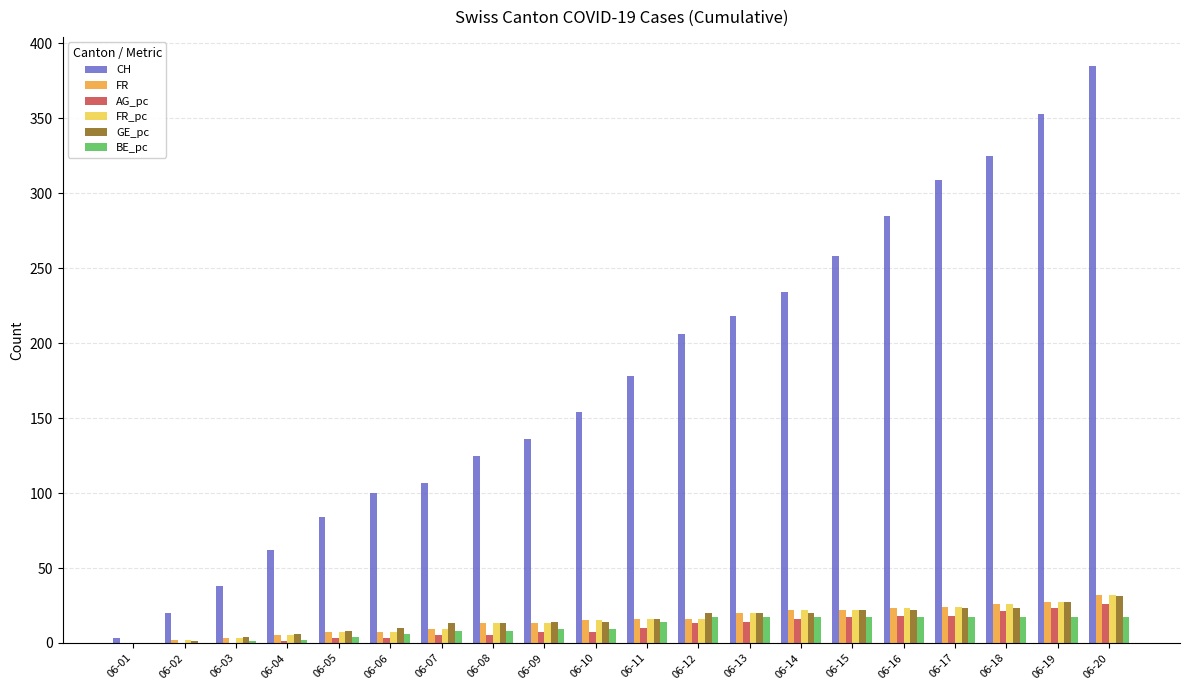

At which label does CH reach its peak?

06-20